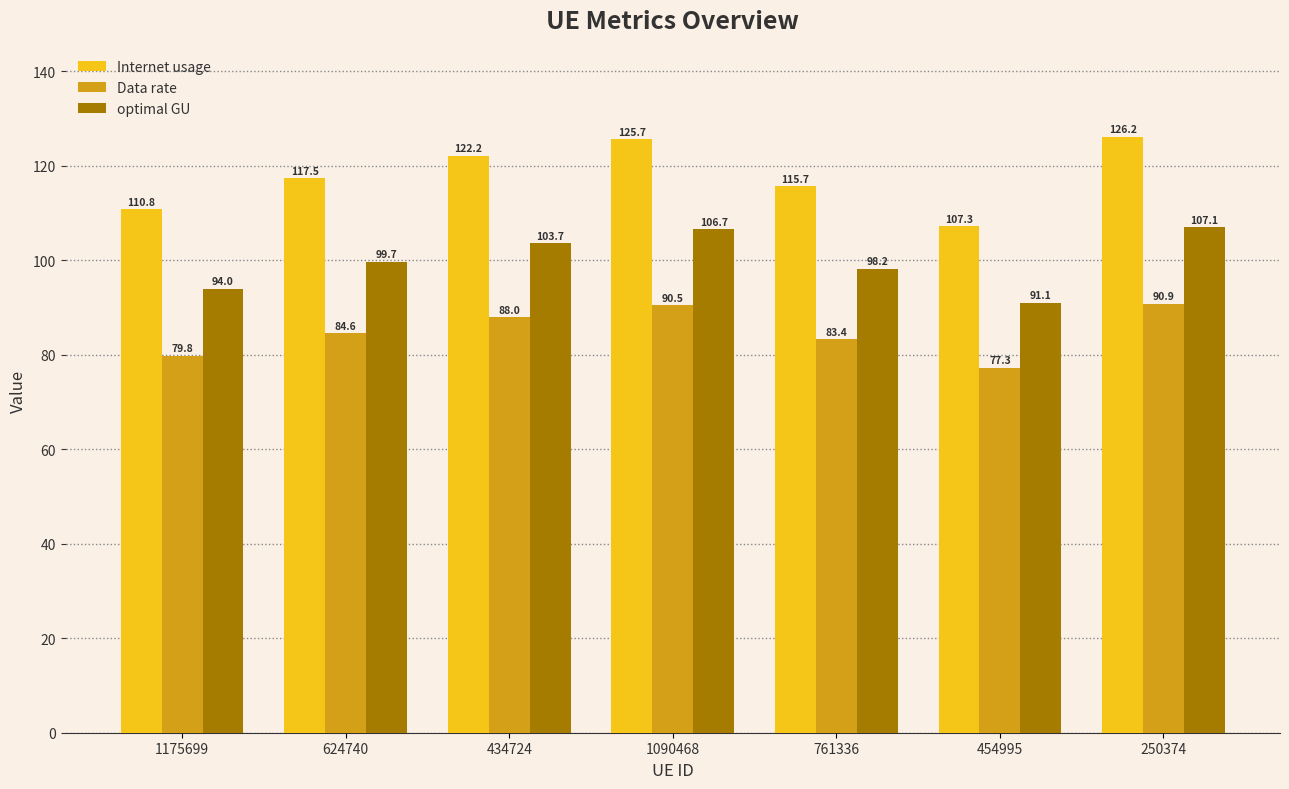

Is the value of Internet usage at 761336 greater than the value of optimal GU at 454995?

Yes